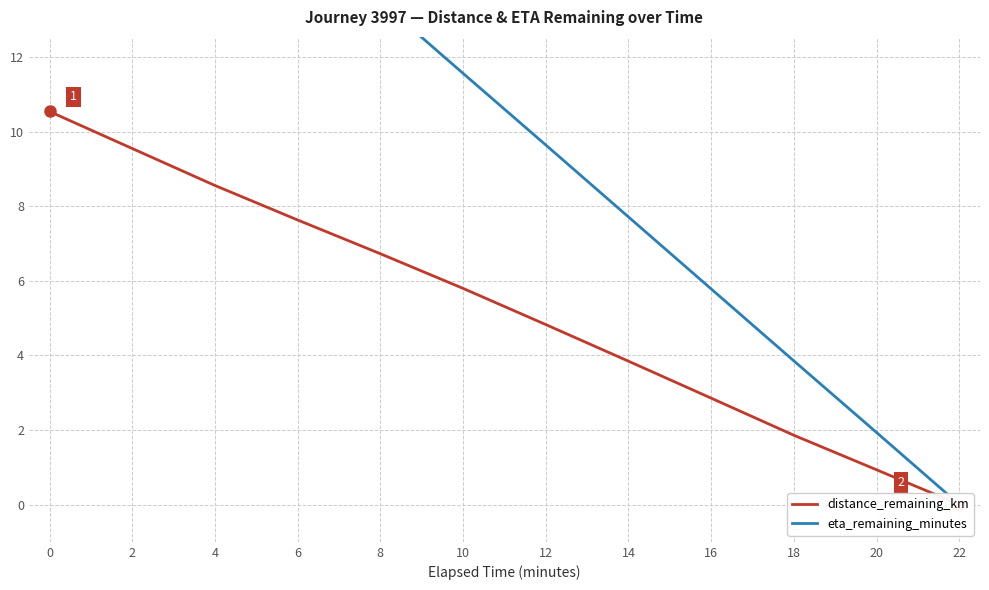

True or false: eta_remaining_minutes and distance_remaining_km intersect in this chart.

False